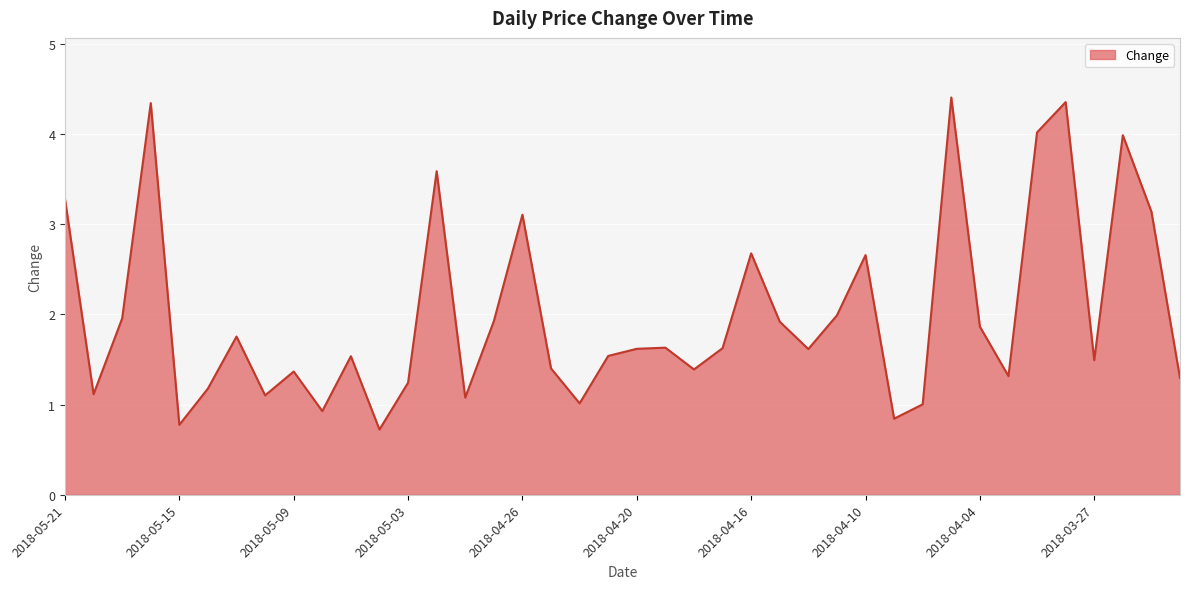

What is the greatest value displayed?

4.4